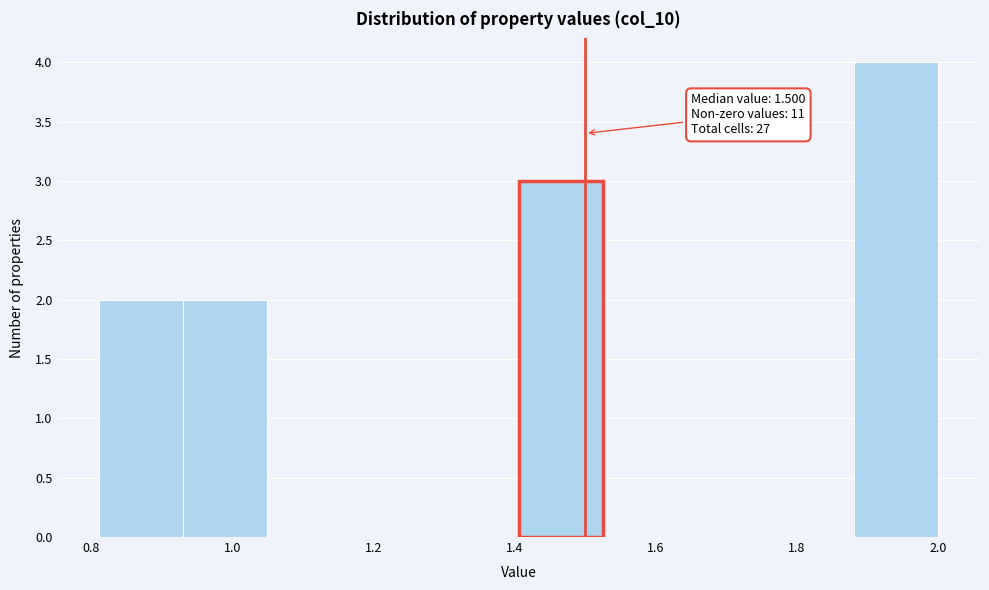

Which range on the x-axis has the tallest bar?

1.88 to 2.00